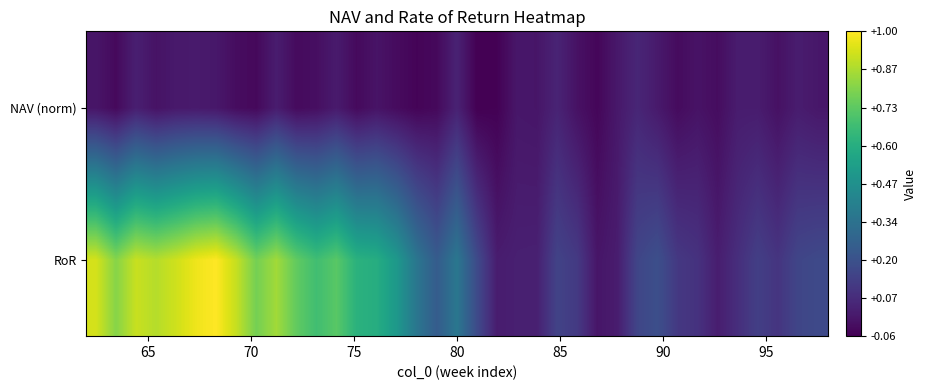

List the series in order of their overall mean, lowest first.

NAV (norm), RoR